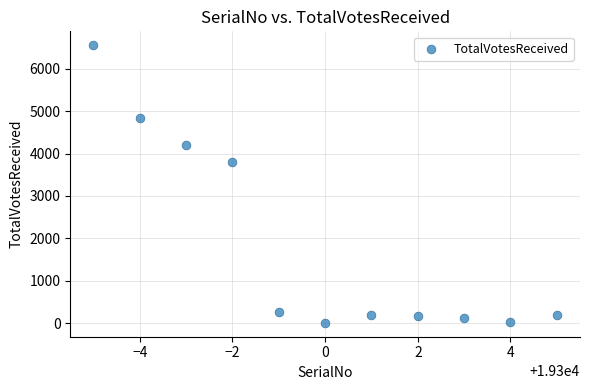

What Y value in the scatter plot is closest to 3282?

3800